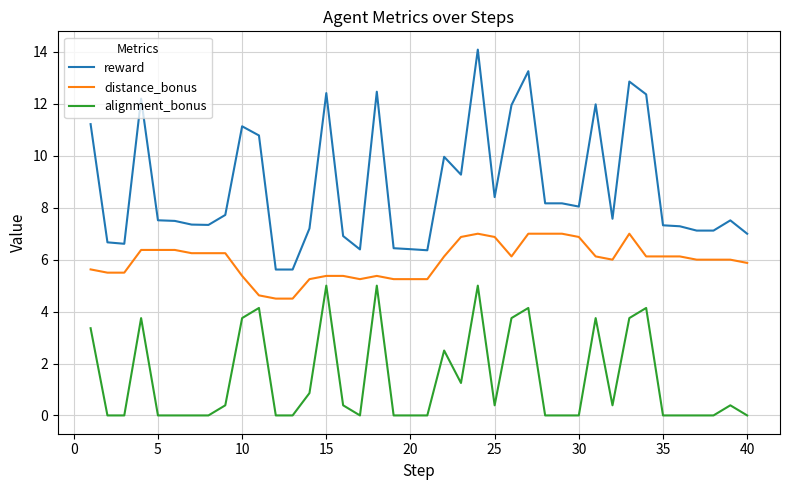

Rank the series by their maximum value, from highest to lowest.

reward, distance_bonus, alignment_bonus